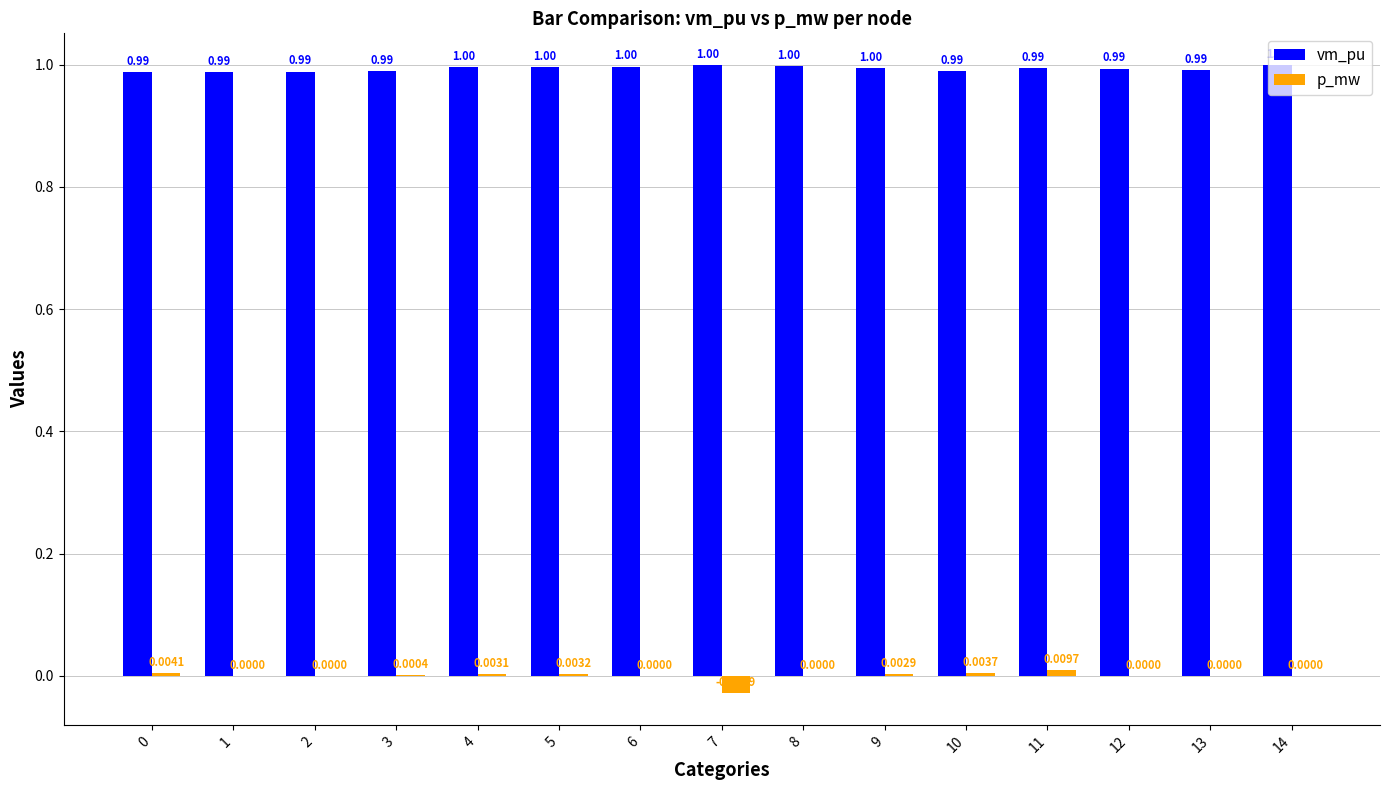

Which series has the largest total across all categories?

vm_pu